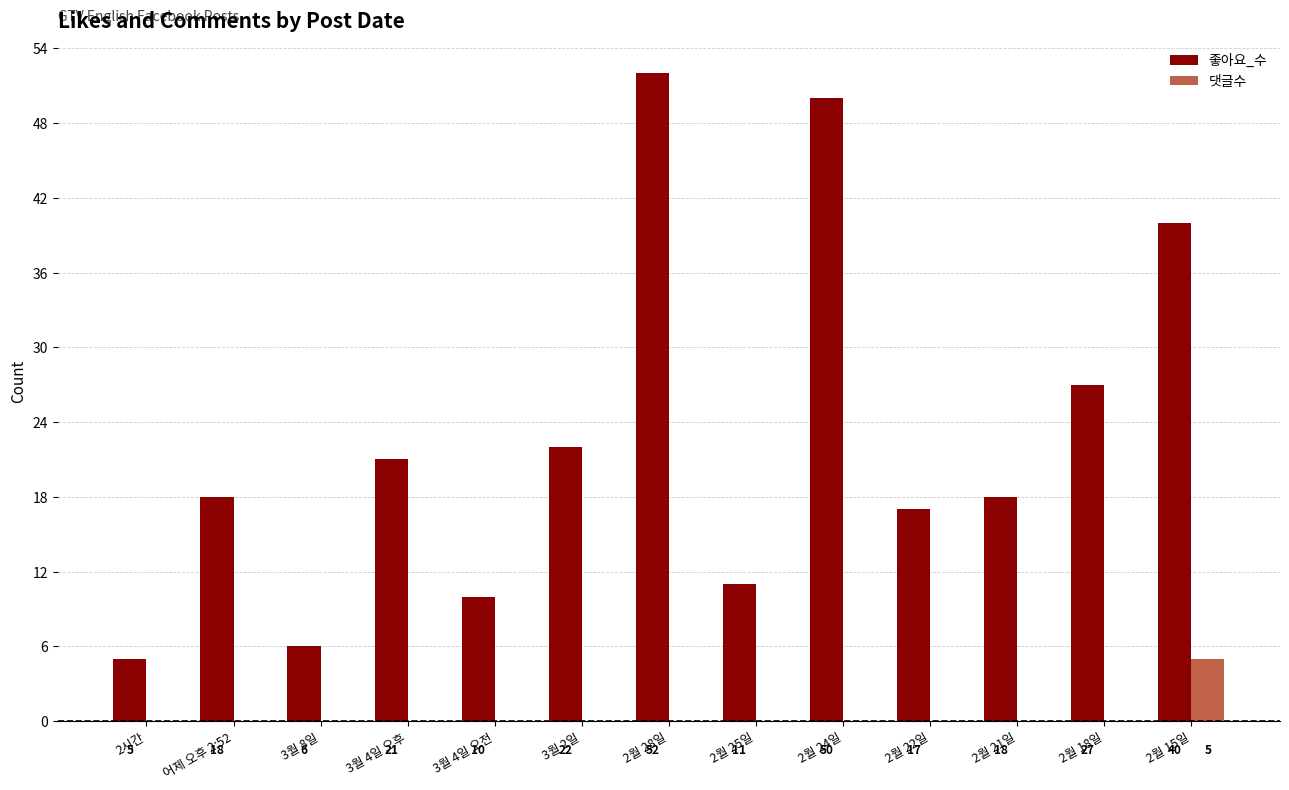

At which label is 좋아요_수 closest to 28?

2월 18일